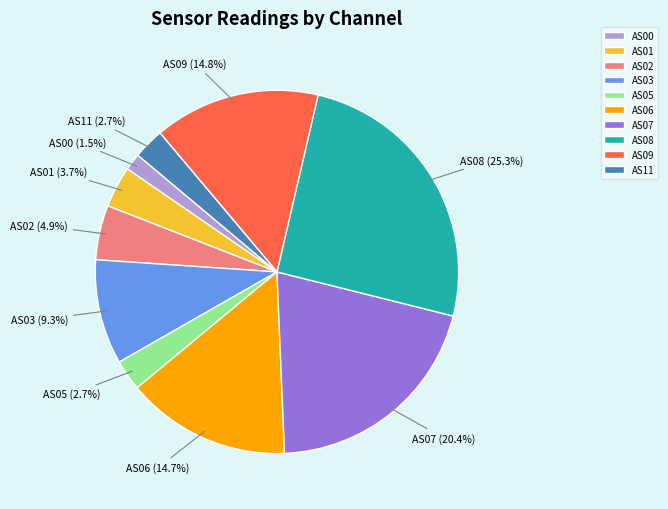

Which category has the biggest portion of the pie?

AS08